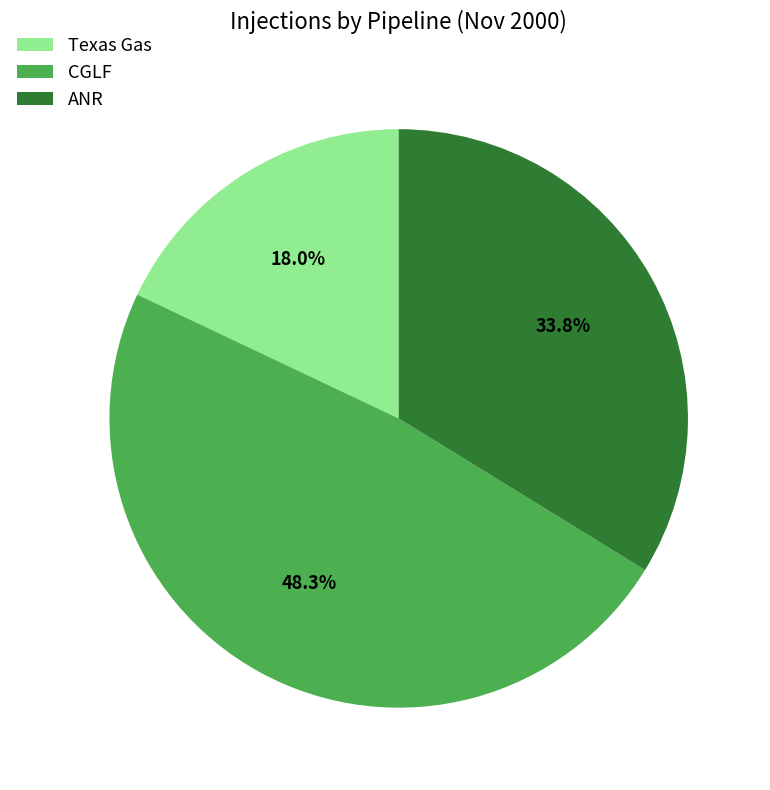

Rank the categories by value from lowest to highest.

Texas Gas, ANR, CGLF